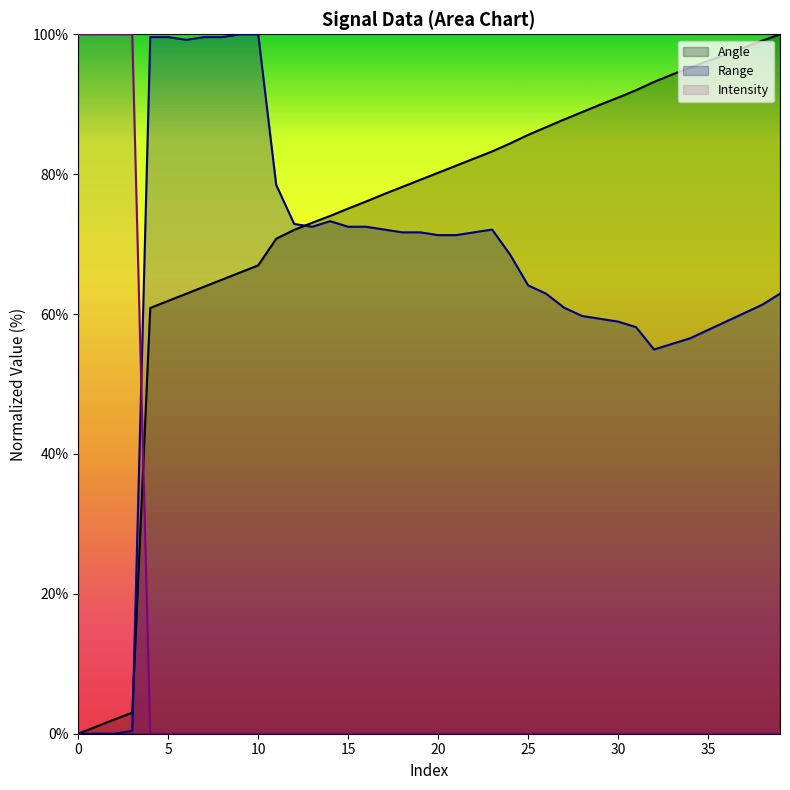

True or false: Range has more than 0 interior local peaks.

True